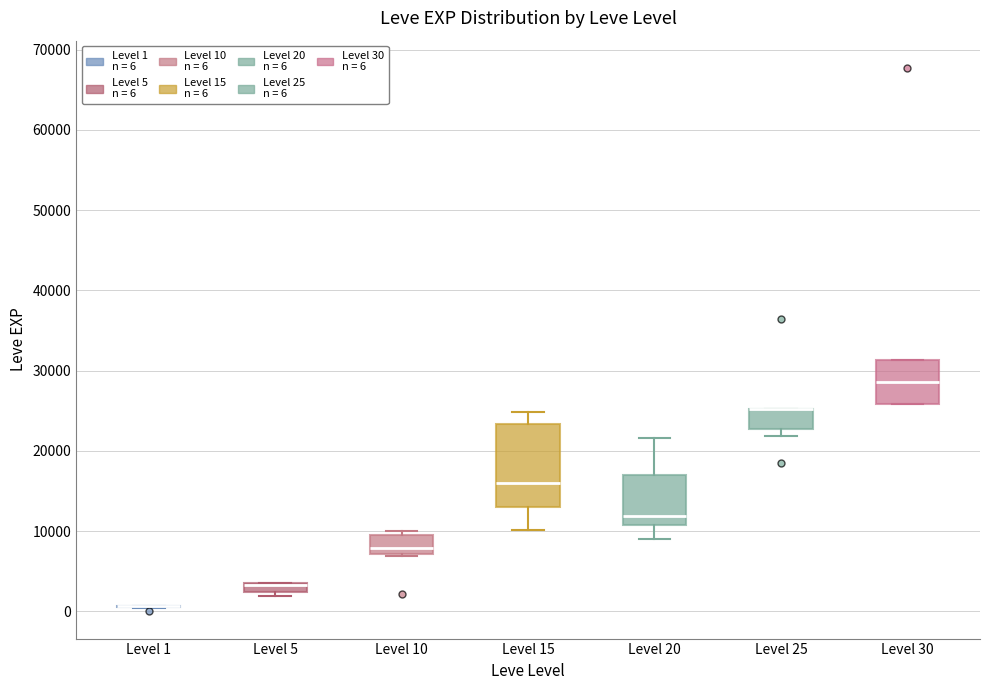

Where is the lower edge of the box for Level 10 on the y-axis? The values are not printed on the chart, so give them approximately, as read against the axis.

7000